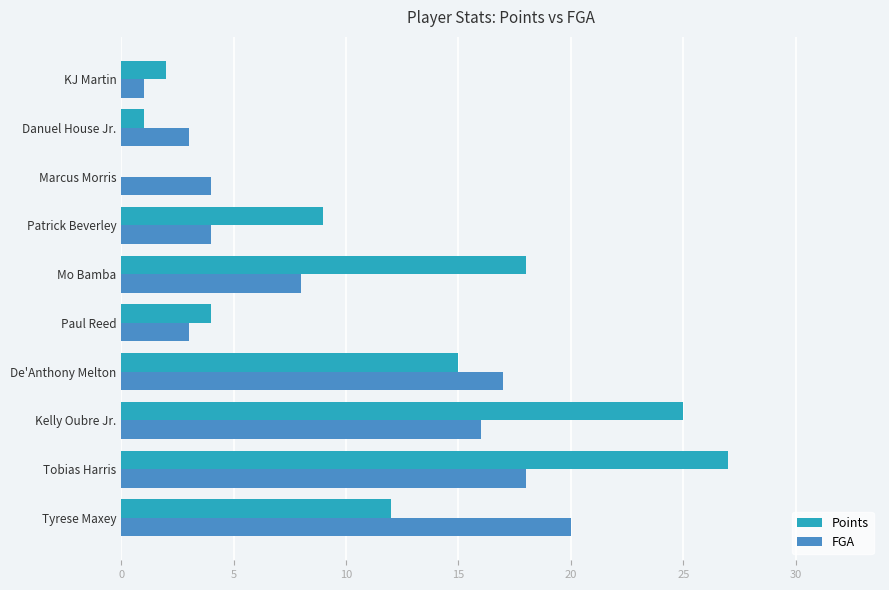

Which series has the largest total across all categories?

Points